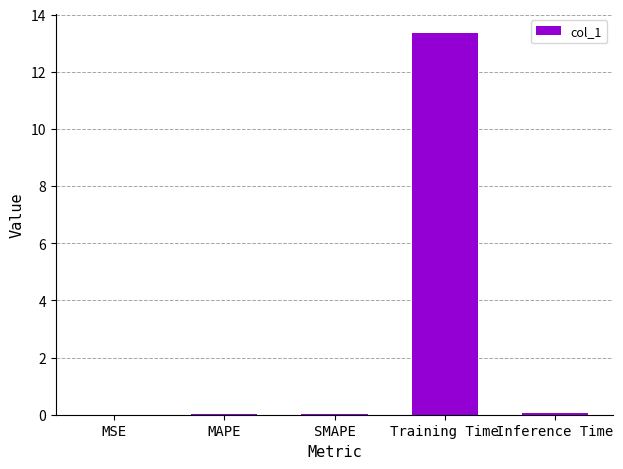

How many distinct data groups are displayed?

1